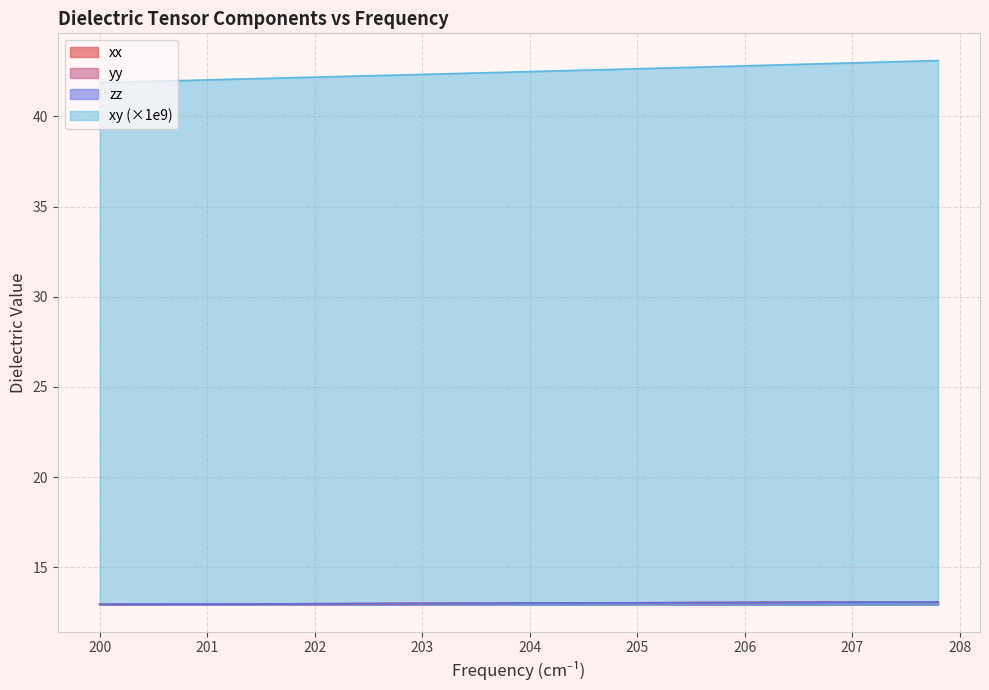

What is the minimum value for yy?

12.9